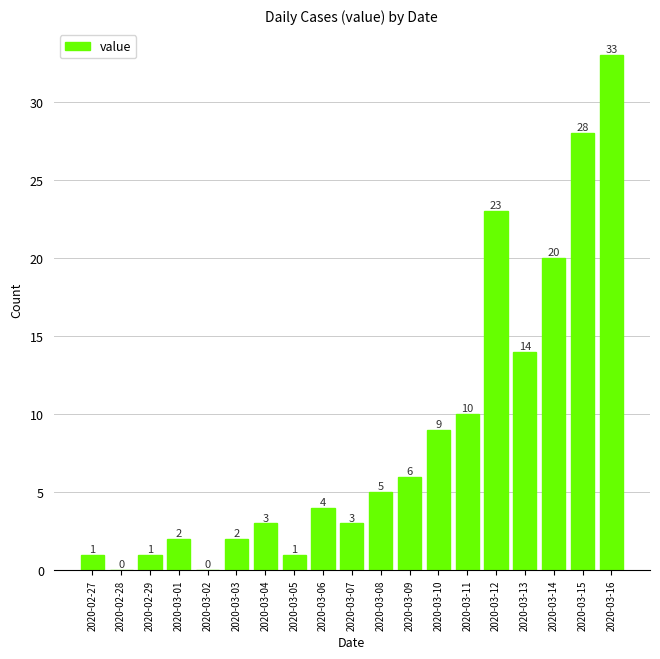

Which label corresponds to the largest value in the chart?

2020-03-16